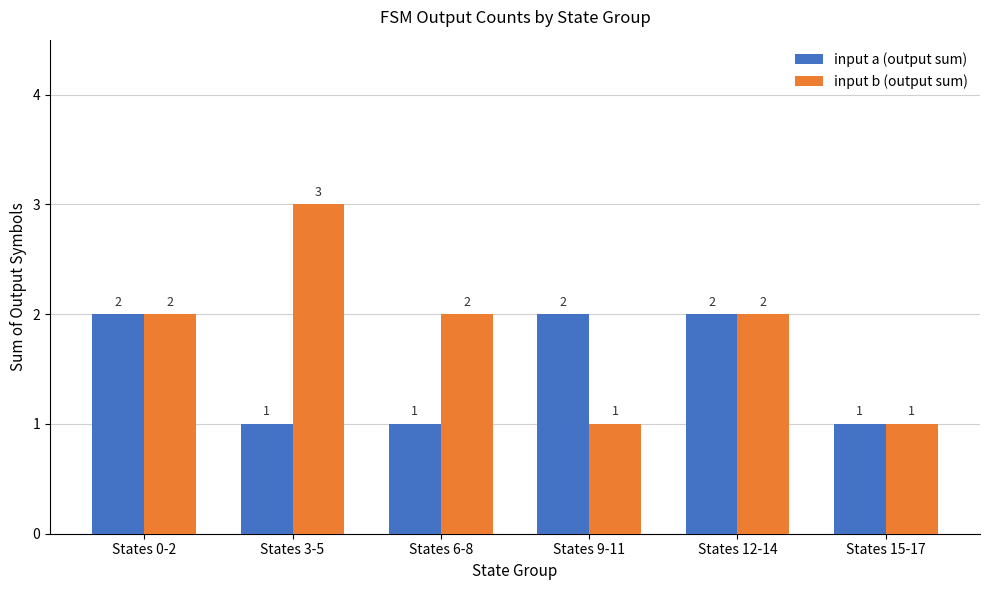

How many categories are shown in the chart?

6